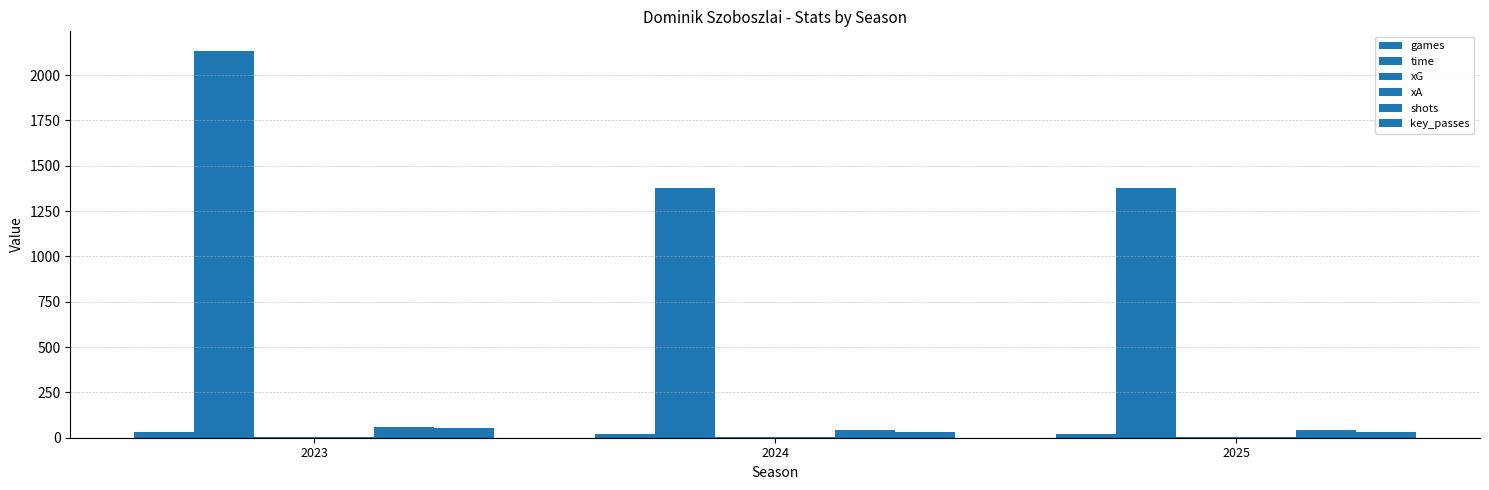

What is the approximate value of games at 2023?

33.0